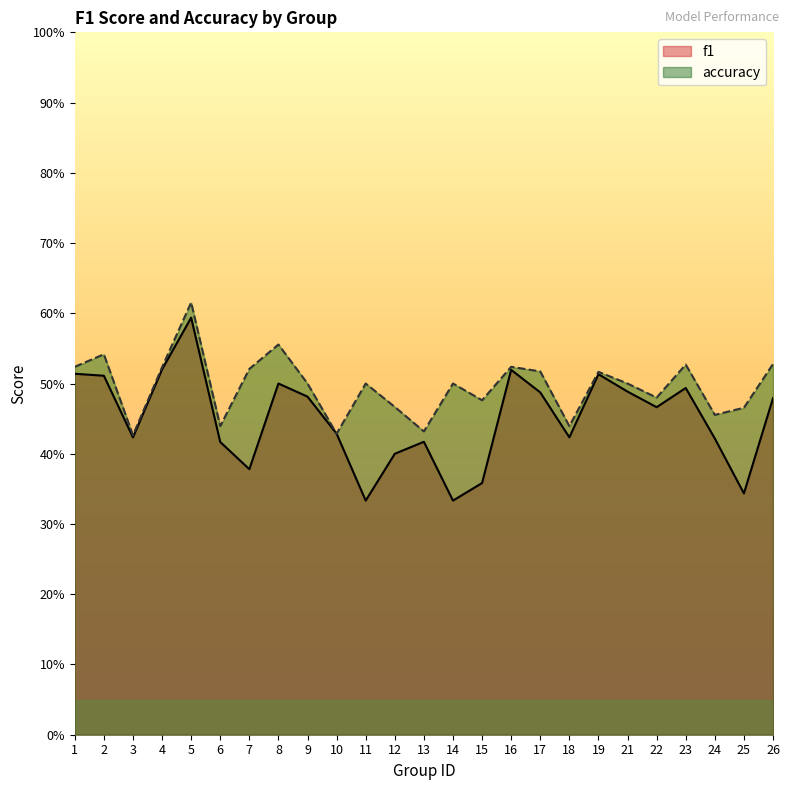

How many lines are shown in the chart?

2